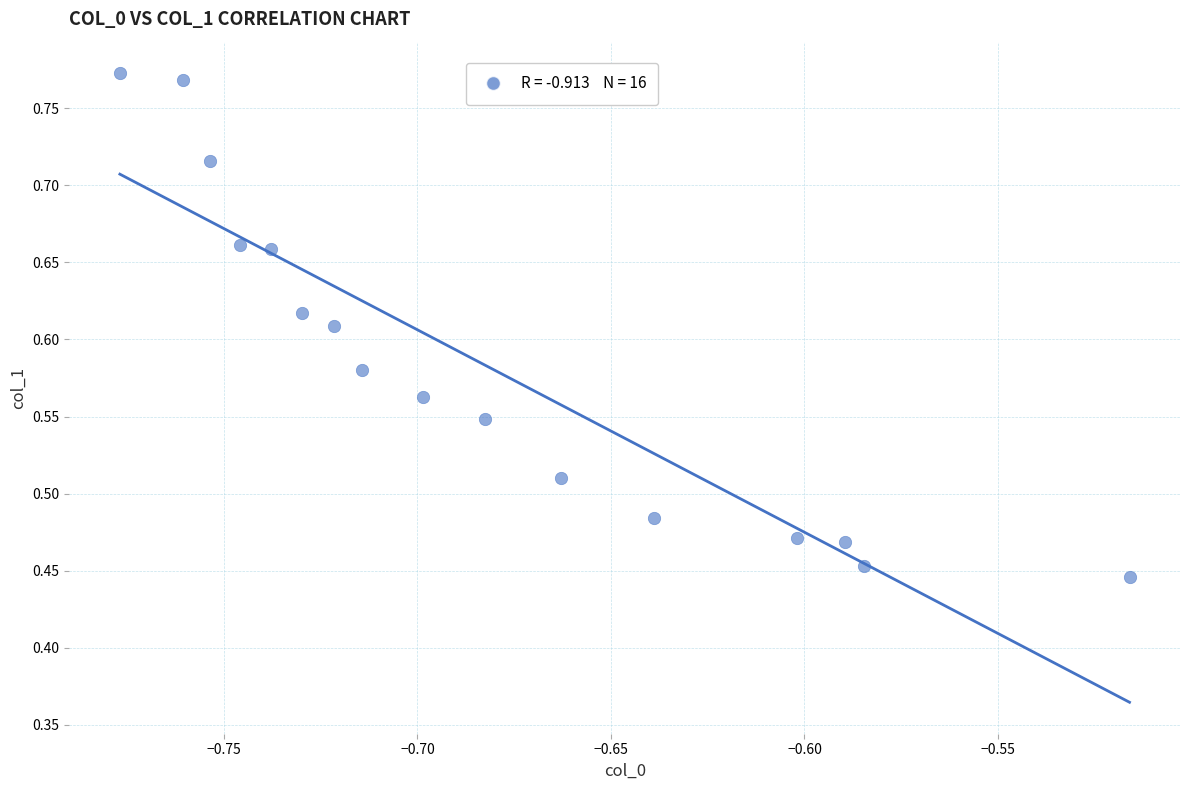

What is the range of Y values (max minus min)?

0.3